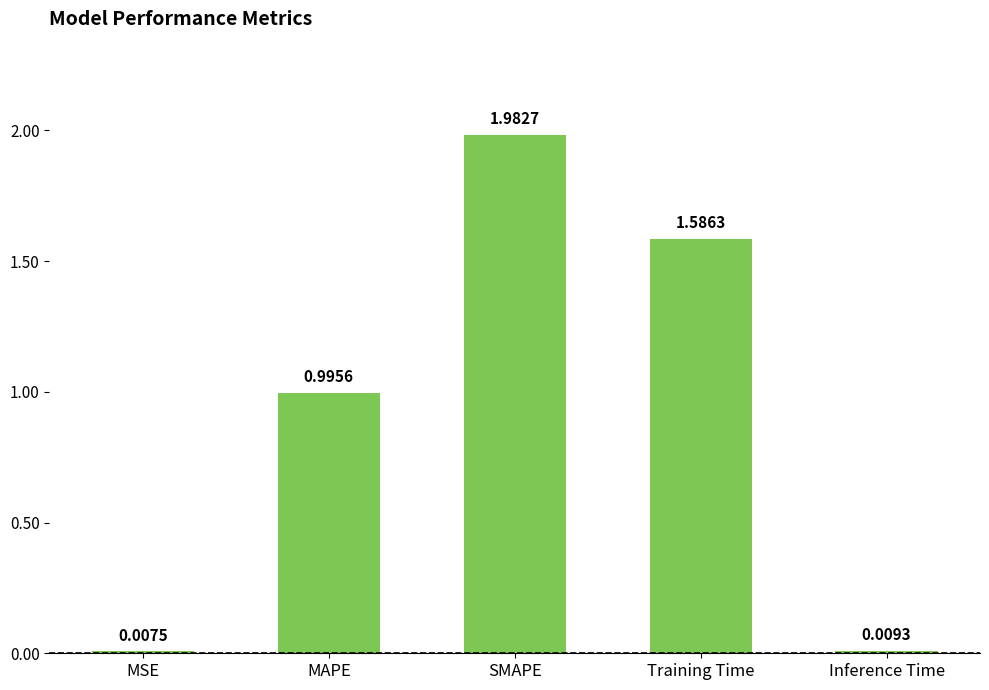

Does the chart contain stacked bars?

No